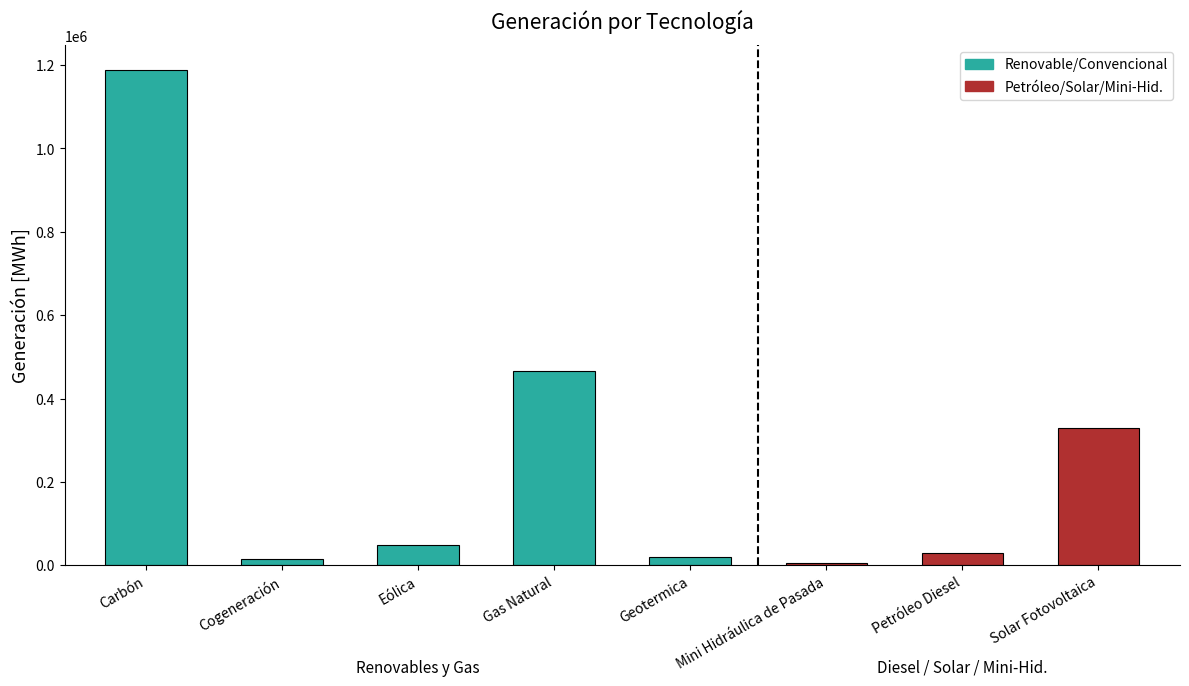

What is the difference between the maximum and minimum values?

1182817.9